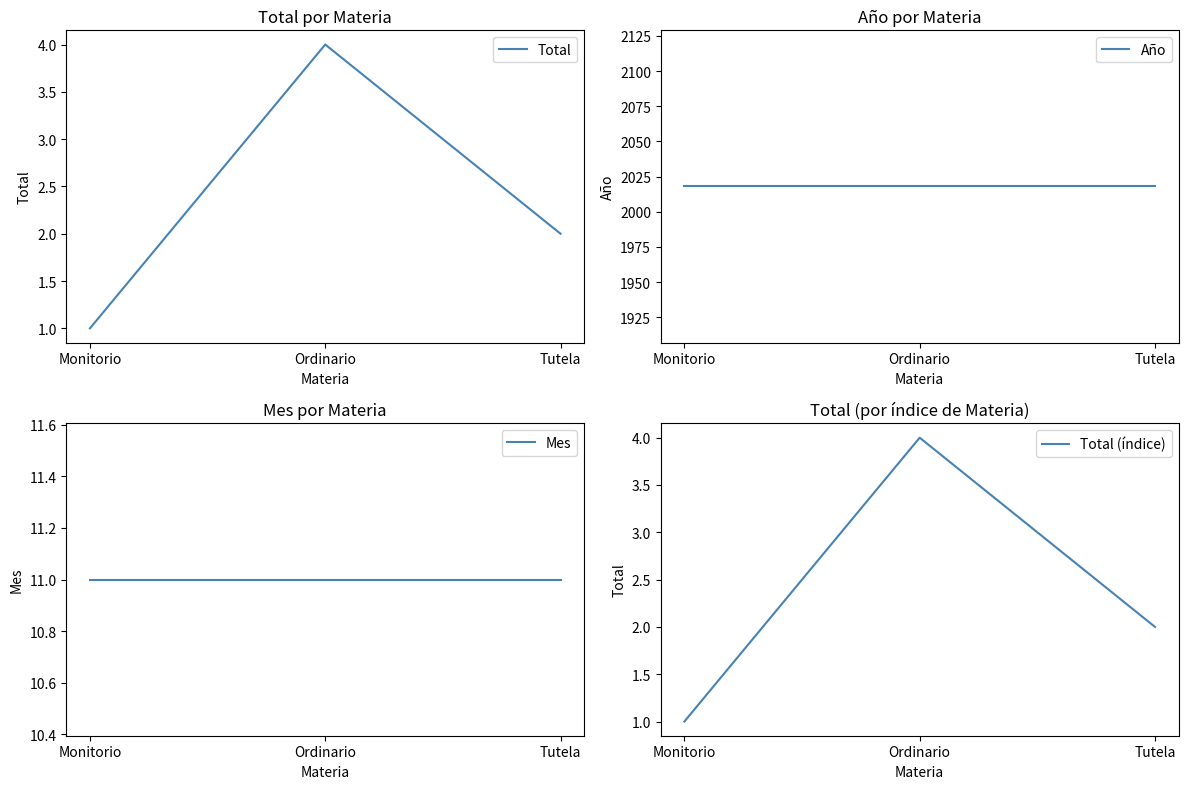

Which category has the highest value in the Mes series?

Monitorio